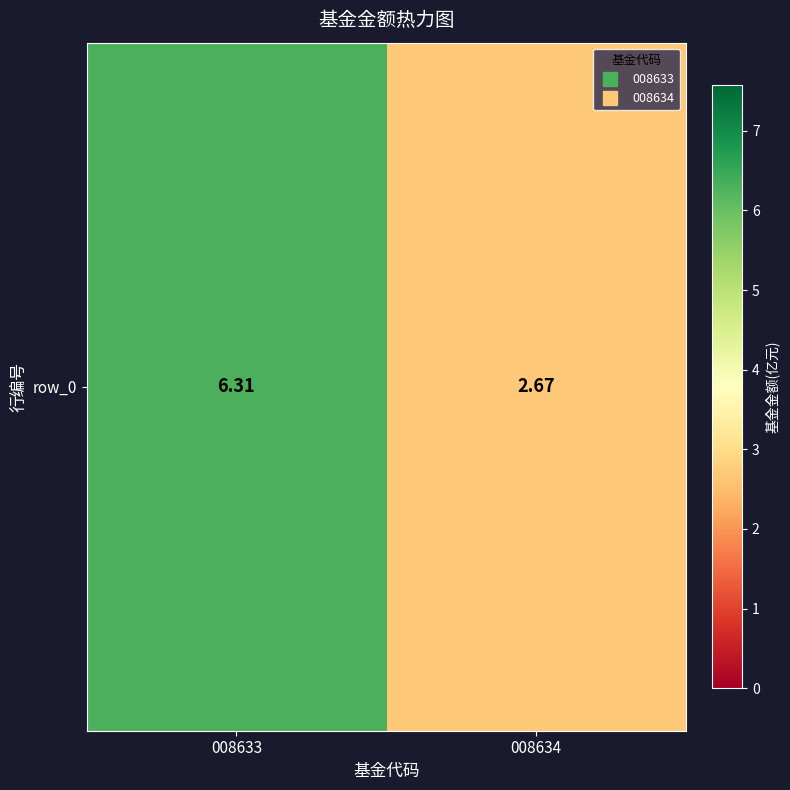

Where does the data first go above 6?

008633